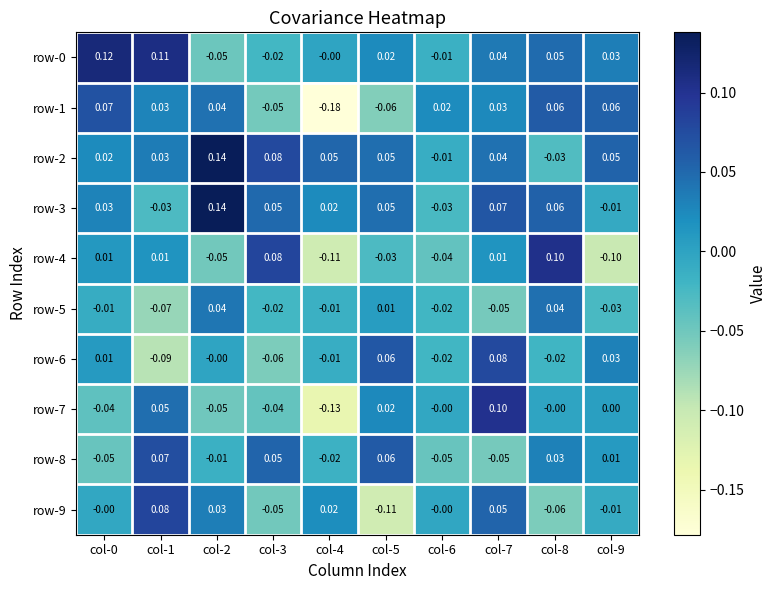

Is the value of row-8 at col-7 greater than the value of row-7 at col-6?

No